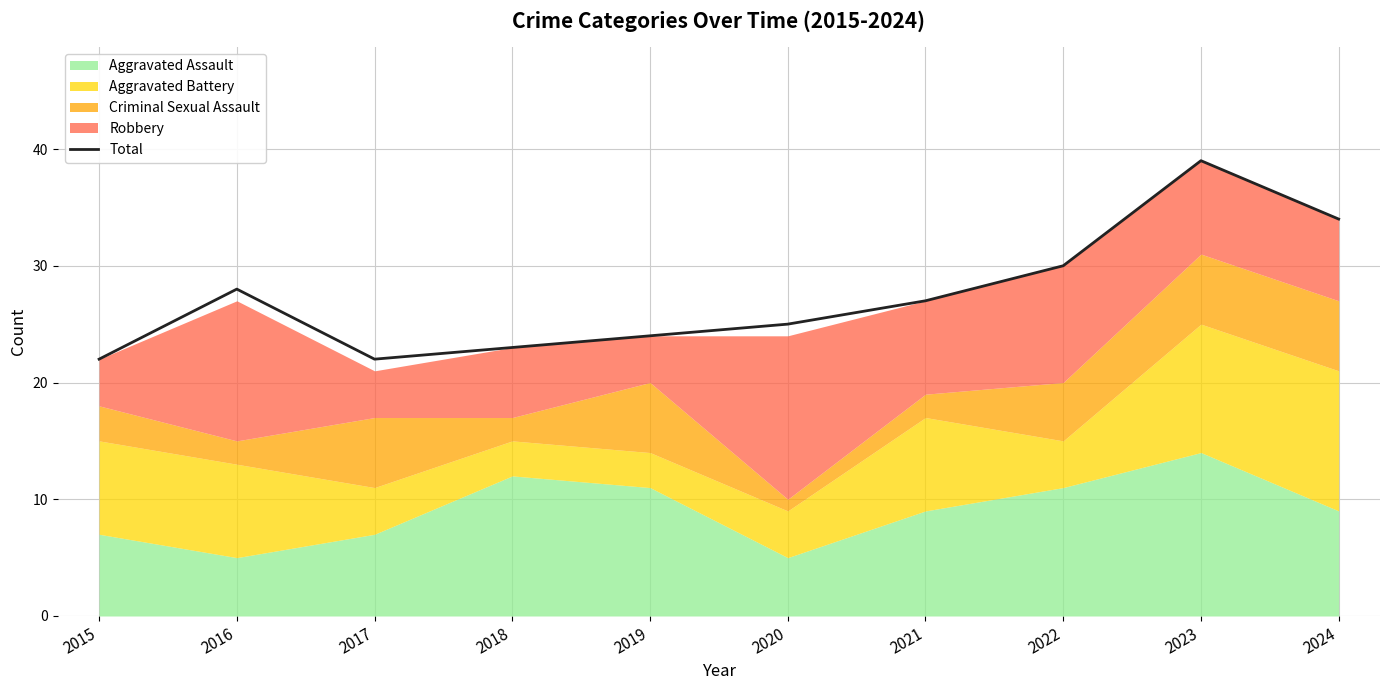

The value of Total at 2021 is 12. True or false?

False